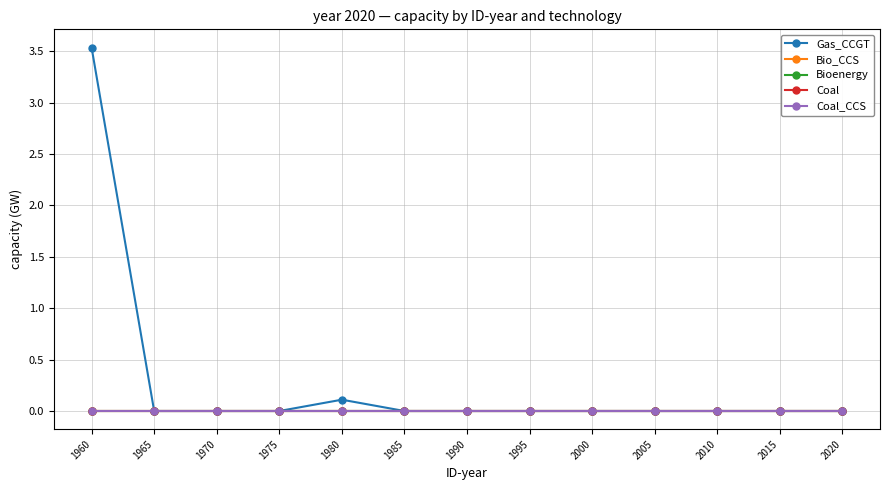

Is it true that Gas_CCGT equals 0.0 at 1990?

True